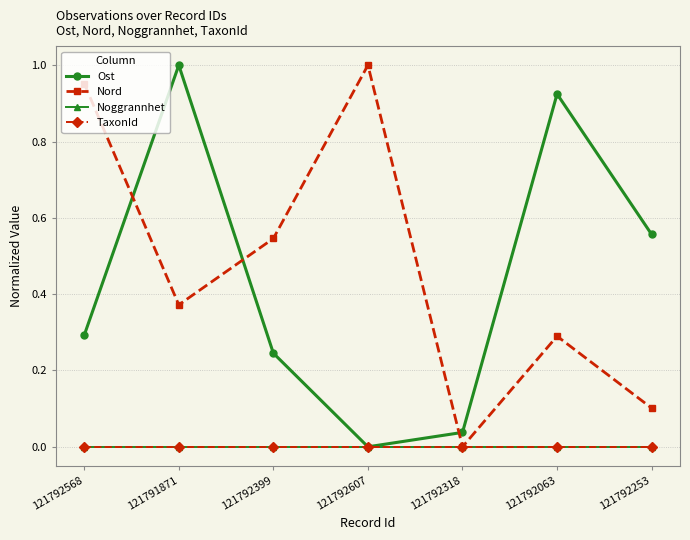

Reading left to right, what are all the values shown in this chart?

Ost: 121792568=0.3	121791871=1.0	121792399=0.2	121792607=0.0	121792318=0.0	121792063=0.9	121792253=0.6
Nord: 121792568=1.0	121791871=0.4	121792399=0.5	121792607=1.0	121792318=0.0	121792063=0.3	121792253=0.1
Noggrannhet: 121792568=0.0	121791871=0.0	121792399=0.0	121792607=0.0	121792318=0.0	121792063=0.0	121792253=0.0
TaxonId: 121792568=0.0	121791871=0.0	121792399=0.0	121792607=0.0	121792318=0.0	121792063=0.0	121792253=0.0